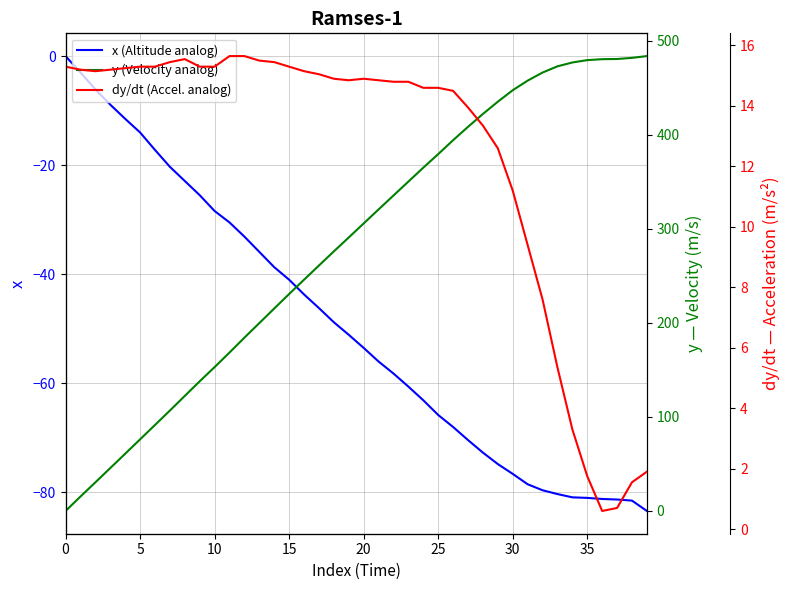

List the series in order of their peak value, highest first.

y (Velocity analog), dy/dt (Accel. analog), x (Altitude analog)